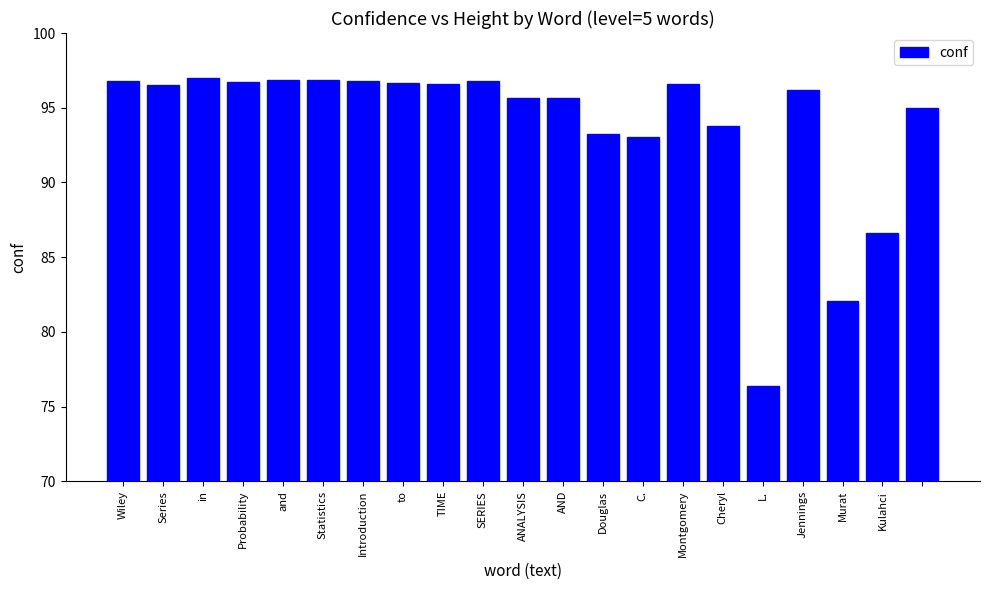

What is the average value?

93.9